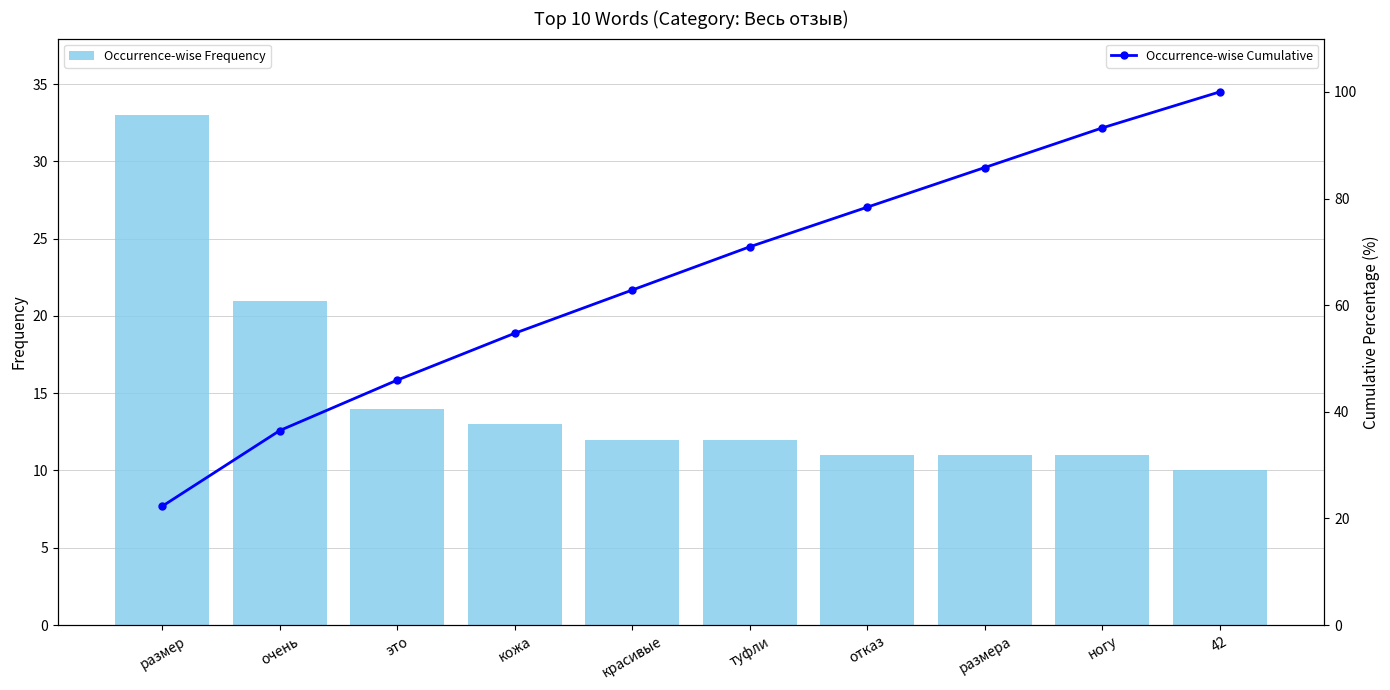

How many categories are shown in the chart?

10